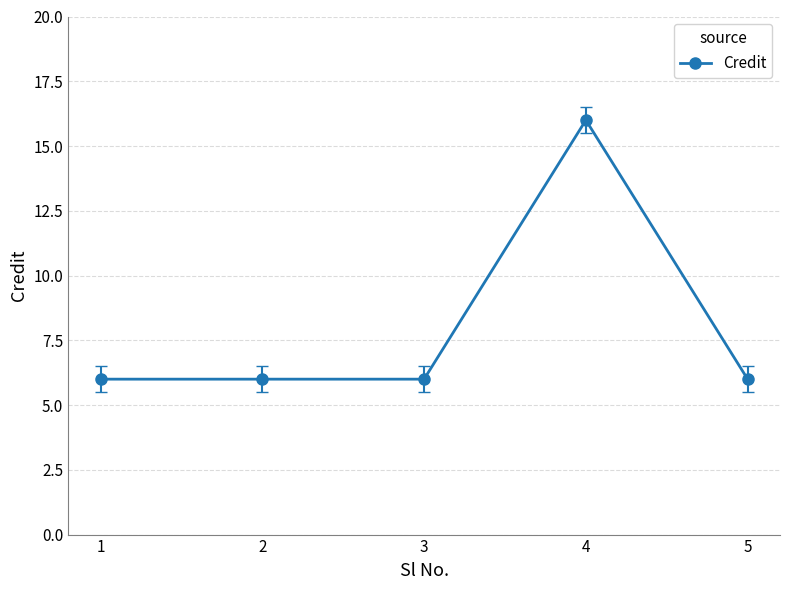

True or false: the data has more than 0 interior local peaks.

True